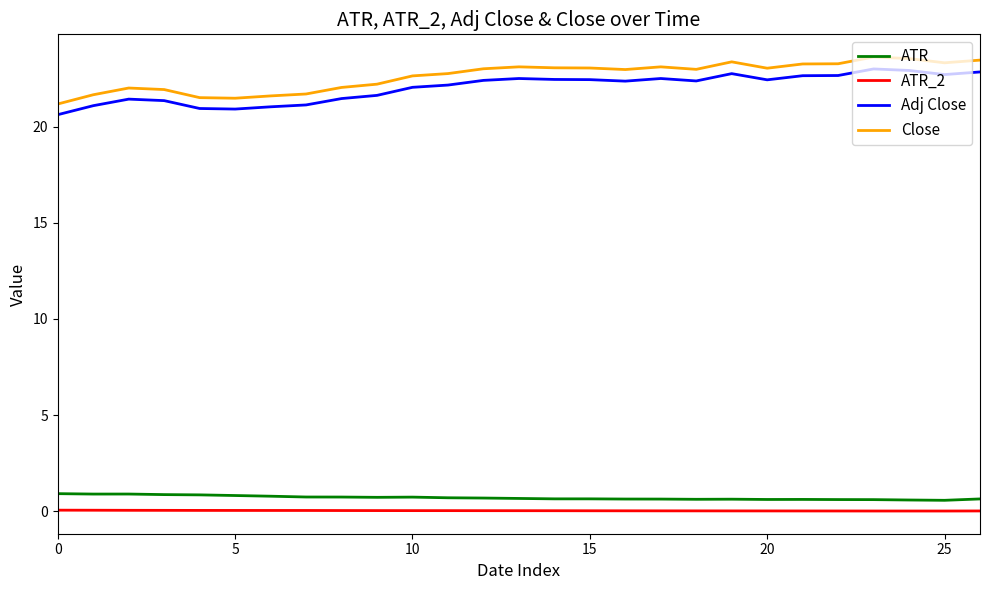

What is the maximum value for Adj Close?

23.0